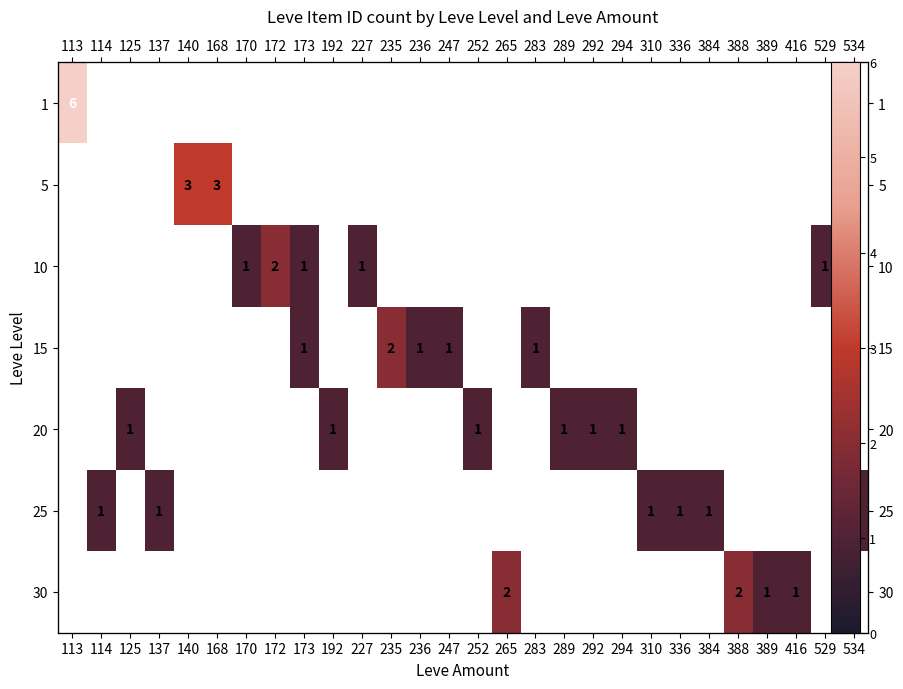

What is the smallest value displayed?

1.0